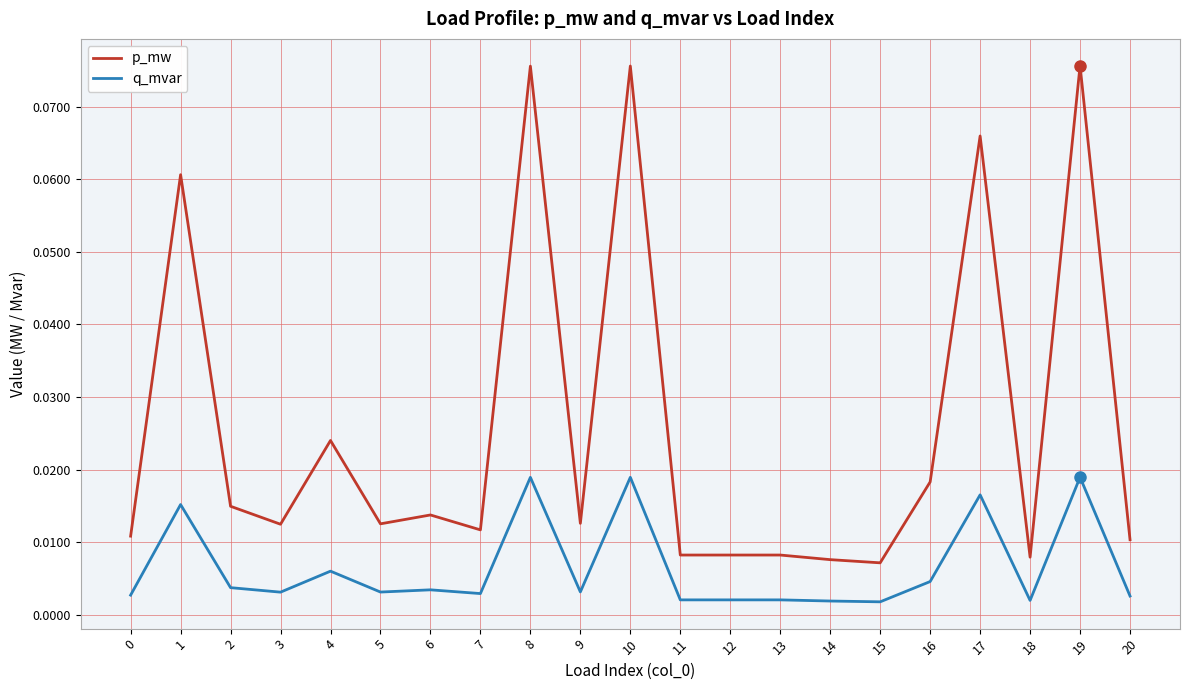

True or false: q_mvar and p_mw intersect in this chart.

False